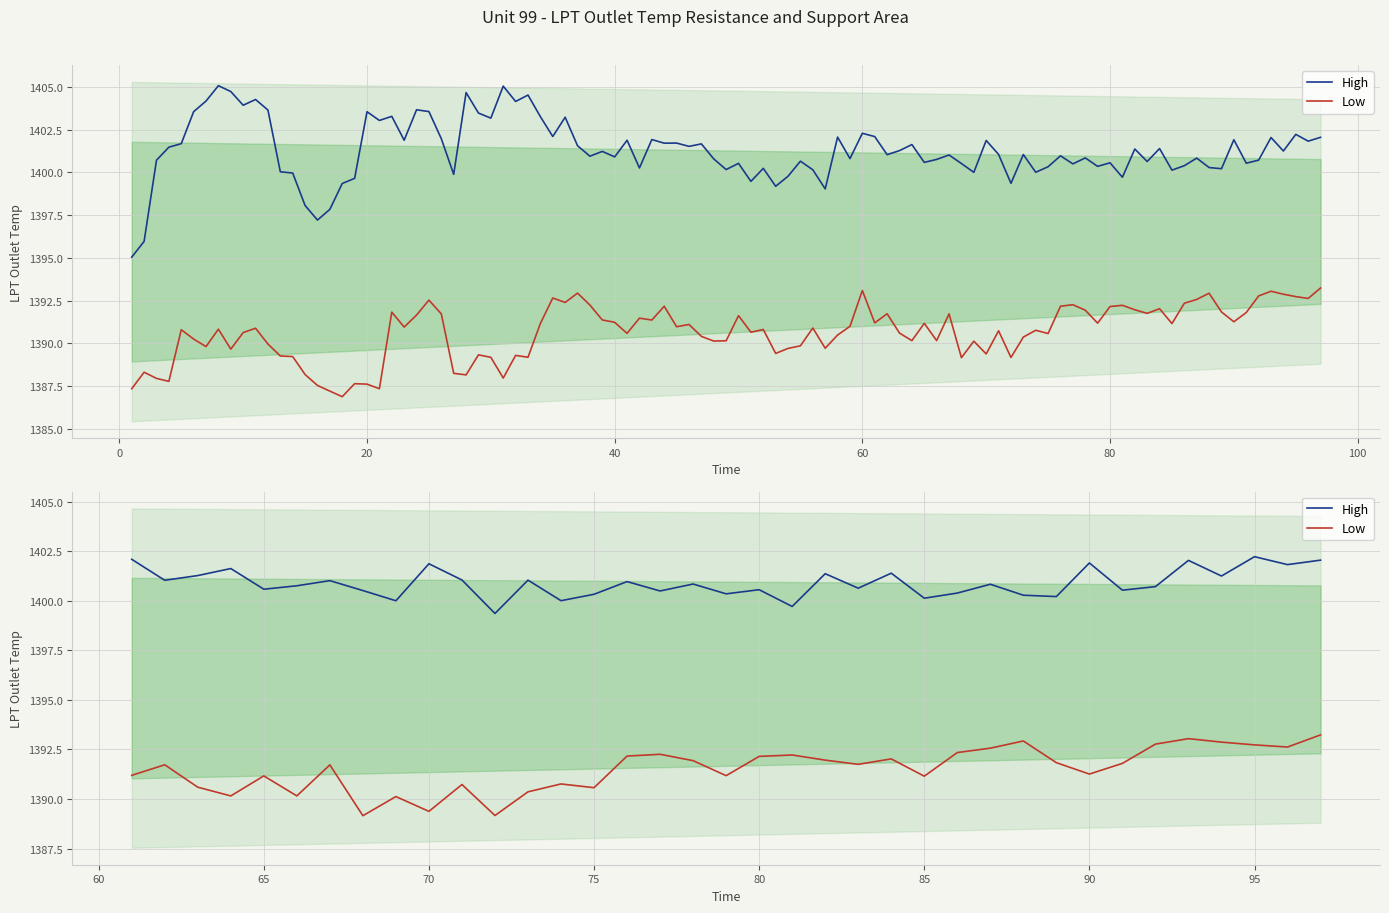

Which series has the largest total across all categories?

High